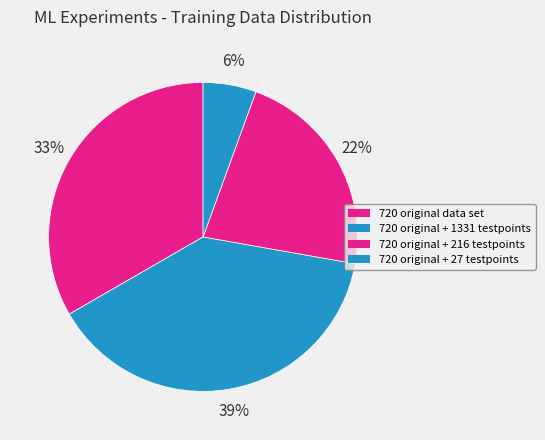

Count the number of slices in the pie.

4